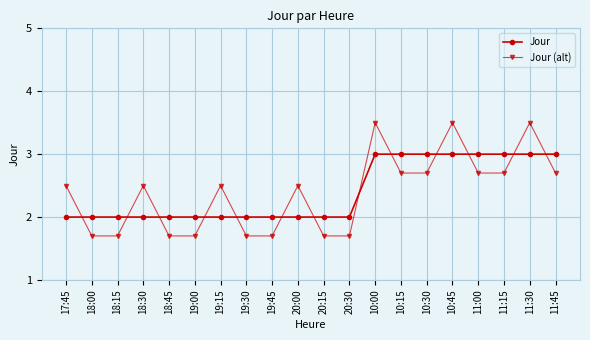

What is the lowest value of the Jour (alt) series?

1.7